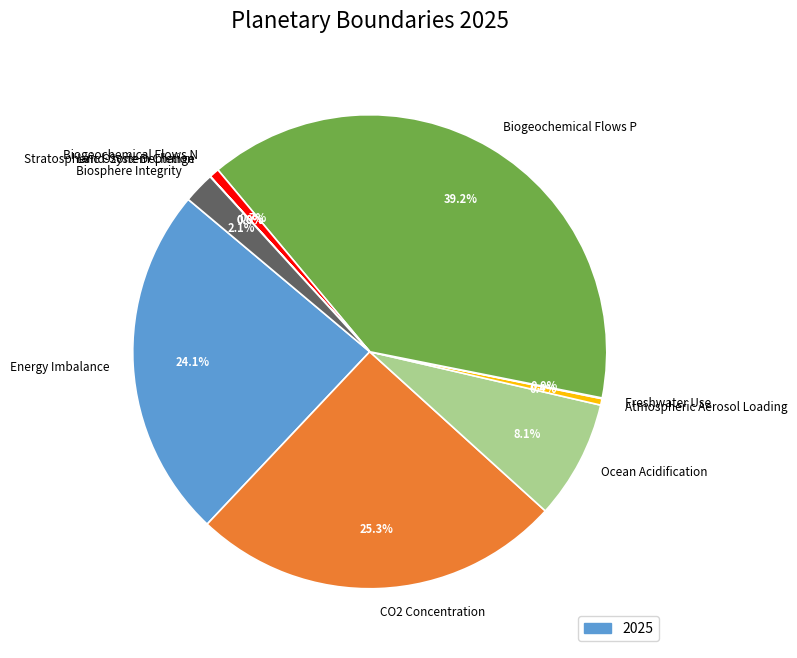

Does any single category account for the majority?

No